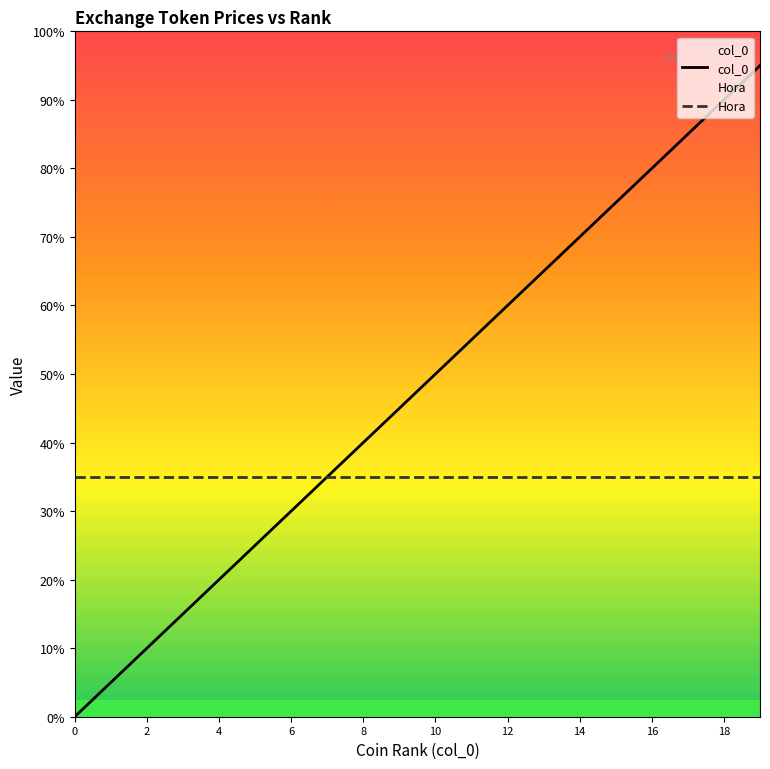

Reading left to right, list all the values displayed in this chart.

col_0: 0	1	2	3	4	5	6	7	8	9	10	11	12	13	14	15	16	17	18	19
Hora: 7	7	7	7	7	7	7	7	7	7	7	7	7	7	7	7	7	7	7	7